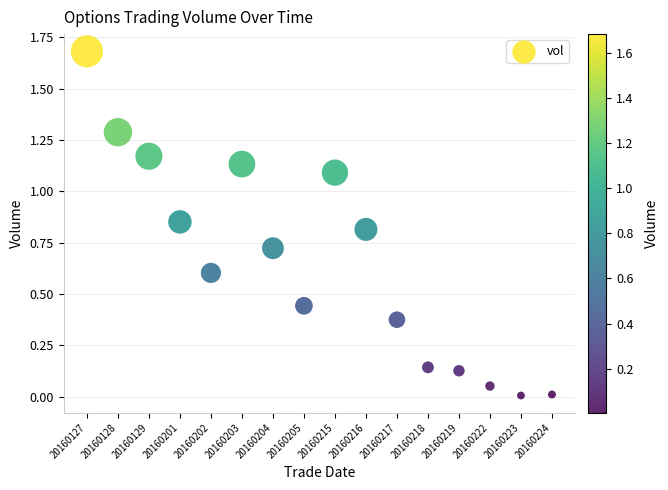

What is the range of Y values (max minus min)?

1.7